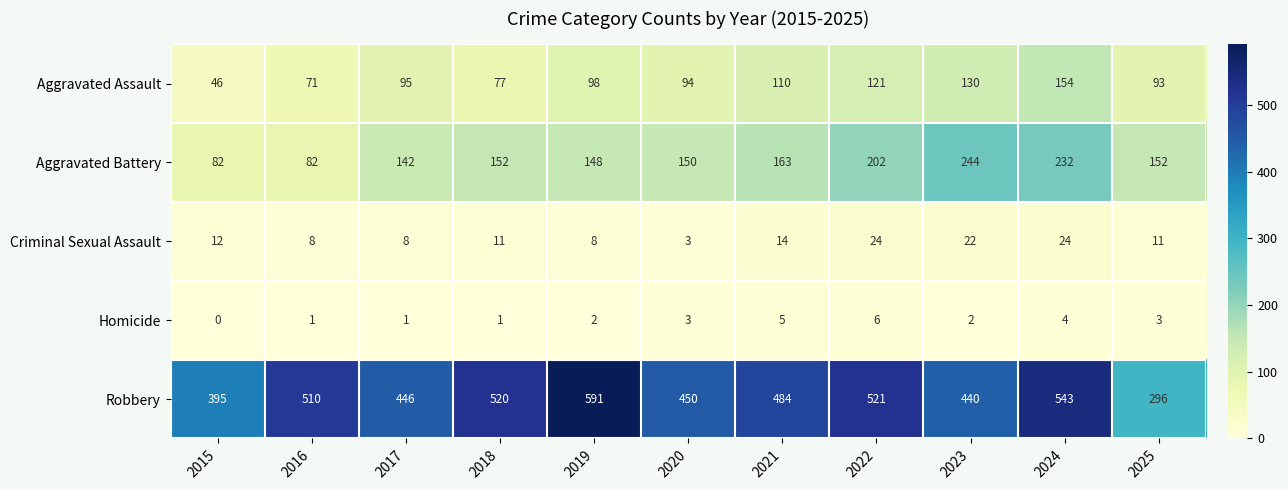

Read the Aggravated Battery value at 2016, to the nearest 10.

80